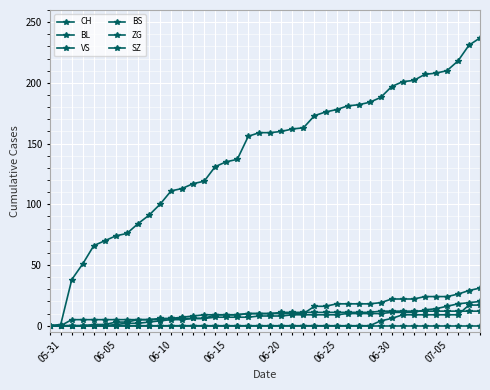

After their last crossing, which series has the higher values: BS or ZG?

ZG